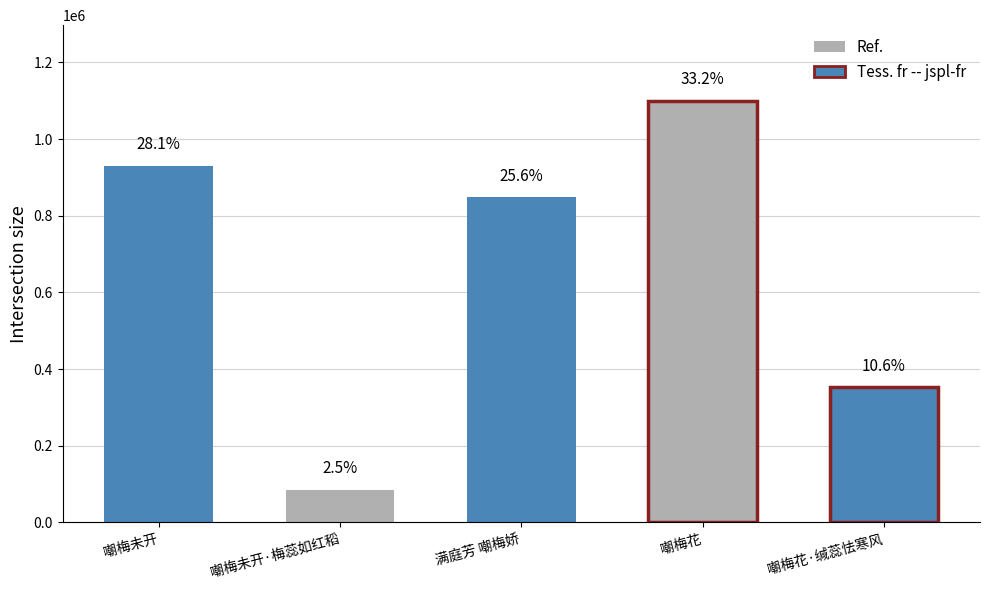

Rank the categories by value from lowest to highest.

嘲梅未开·梅蕊如红稻, 嘲梅花·缄蕊怯寒风, 满庭芳 嘲梅娇, 嘲梅未开, 嘲梅花